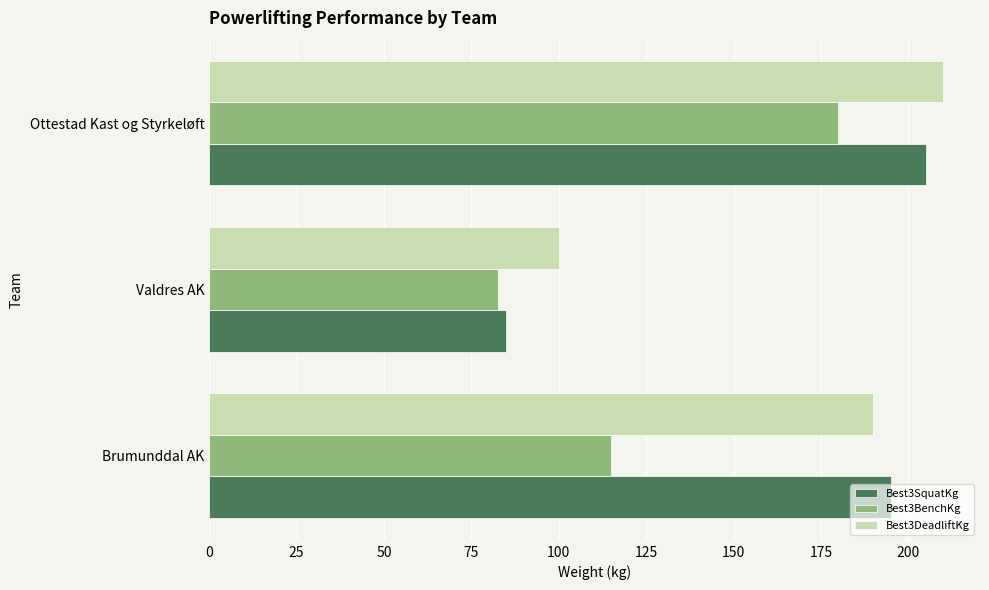

Which category has the lowest value in the Best3BenchKg series?

Valdres AK